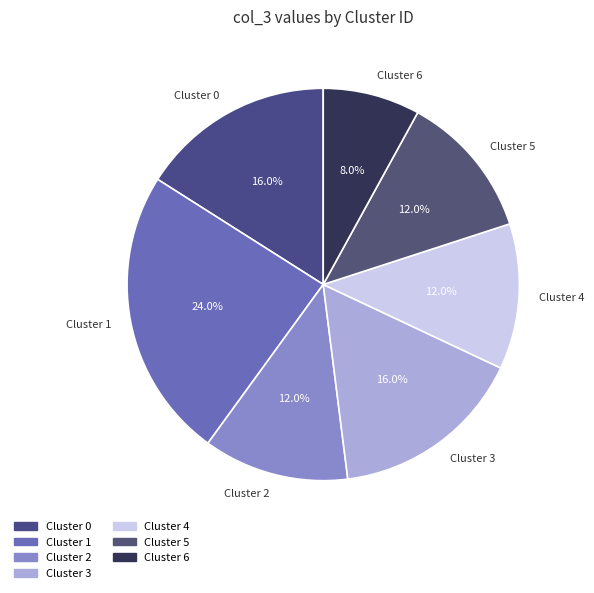

Is the sum of Cluster 4 and Cluster 6 greater than half?

No